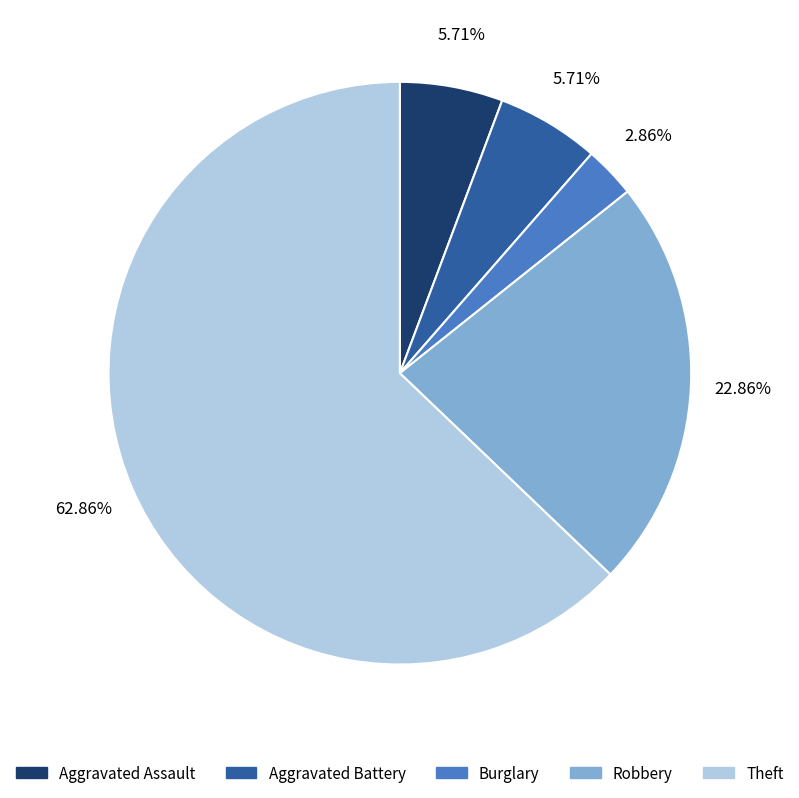

How many segments does this pie chart have?

5